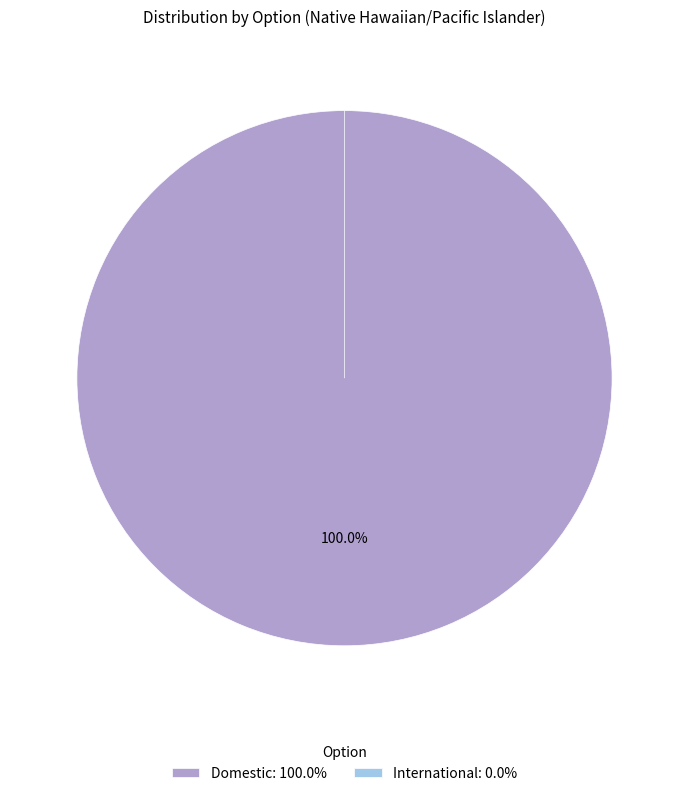

Combined, what portion of the pie is International and Domestic?

100.0%